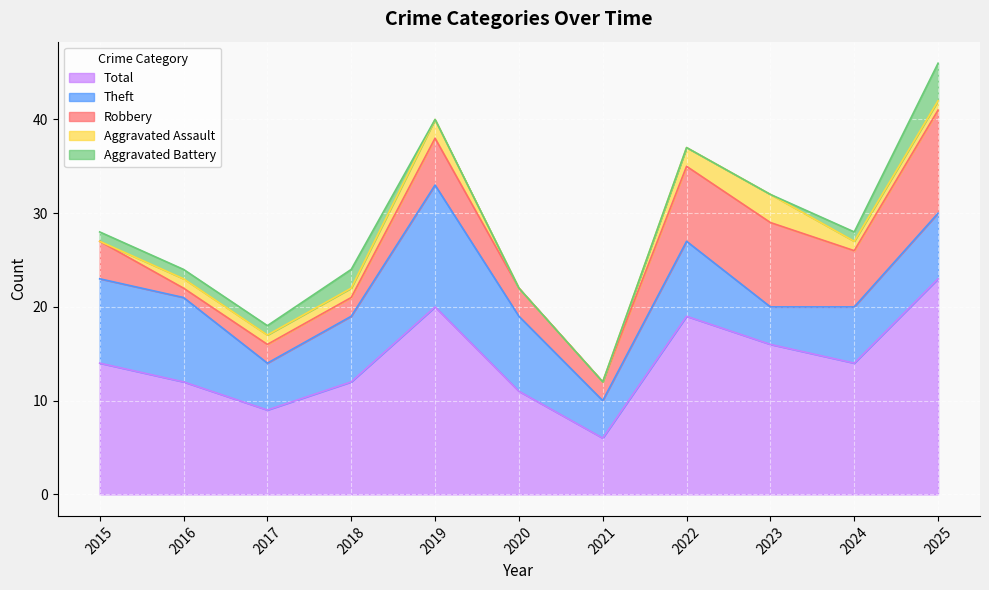

List the series in order of their peak value, lowest first.

Aggravated Assault, Aggravated Battery, Robbery, Theft, Total